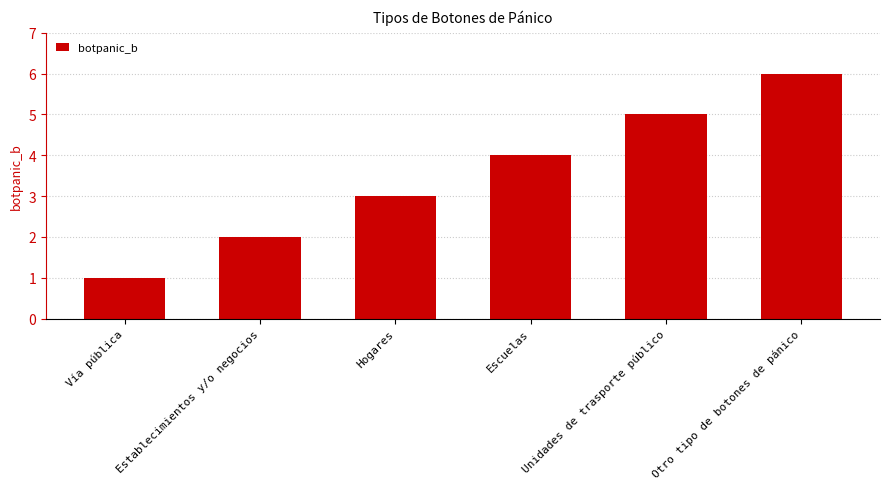

What is the approximate value at Escuelas?

4